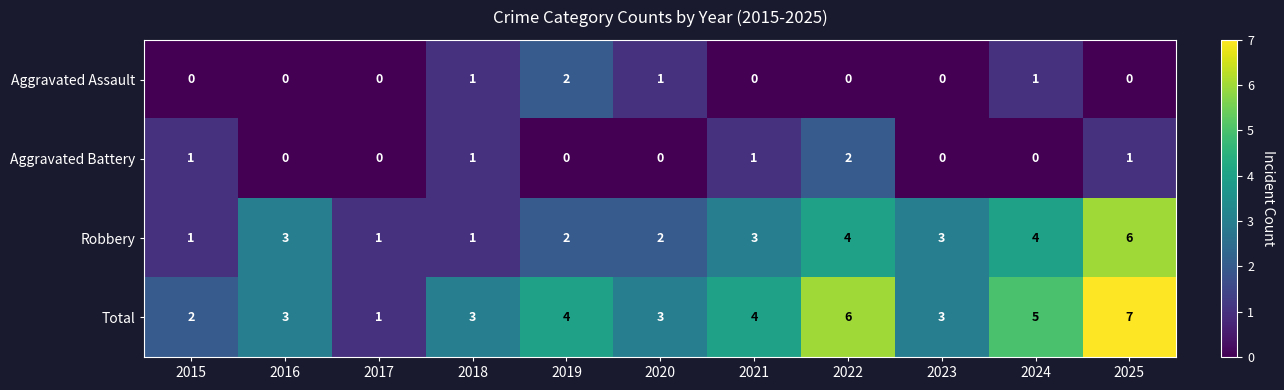

Which category has the highest value across all series?

2025